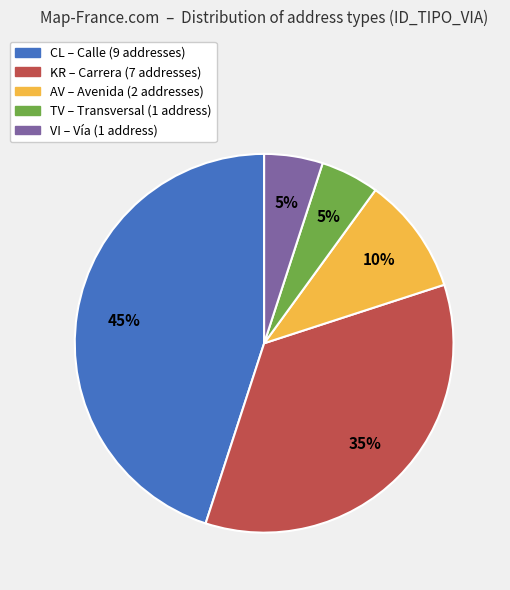

The TV slice represents 1% of the pie. True or false?

False